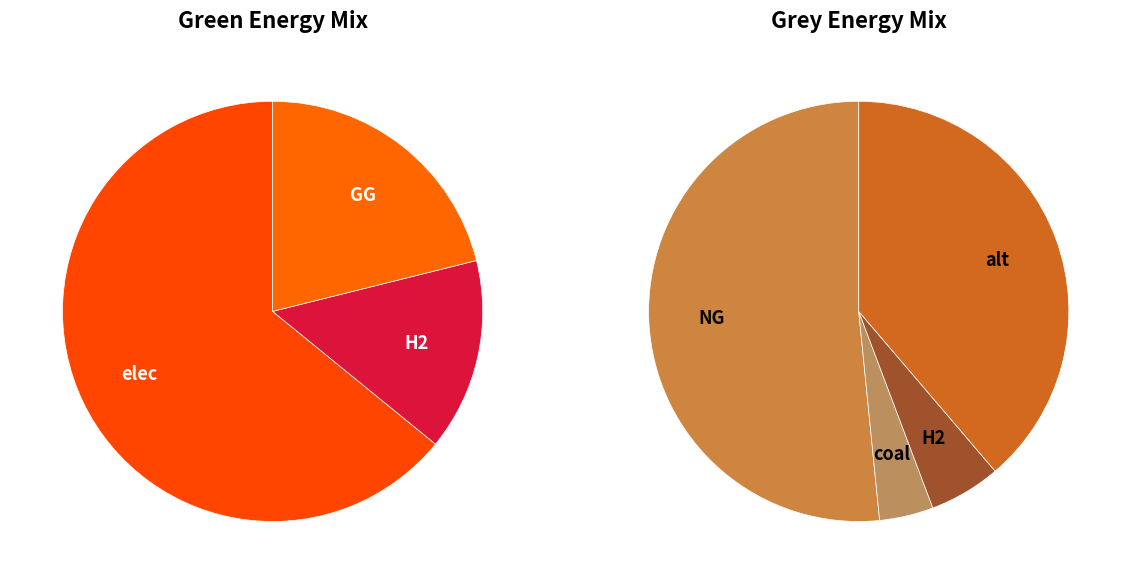

At green_values, list the series in order from smallest to largest.

grey_values, green_values